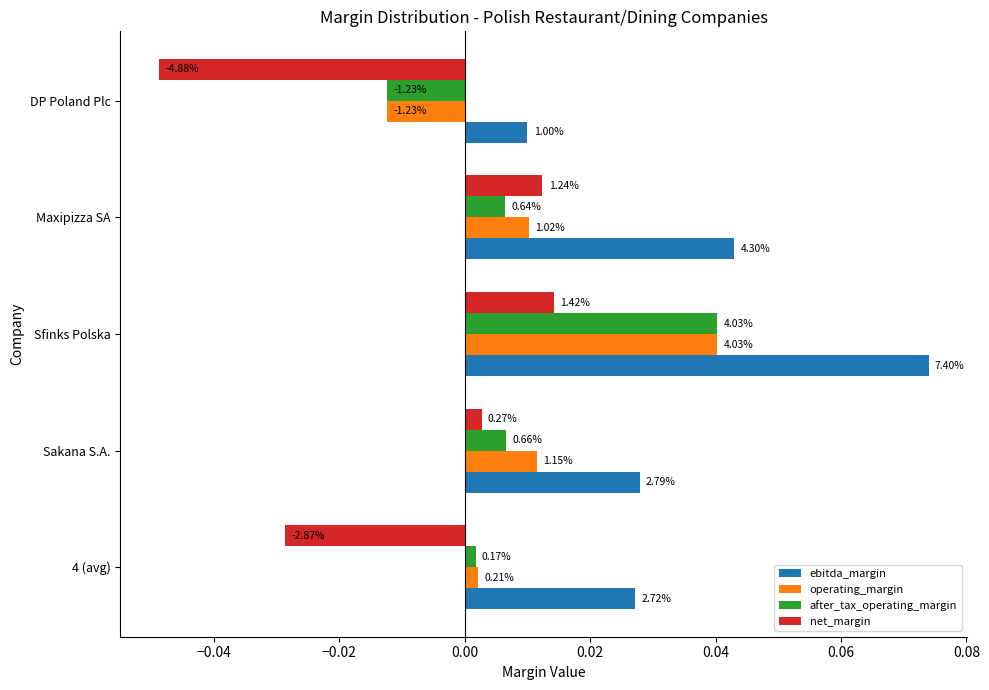

Which series has the largest range (max minus min)?

ebitda_margin